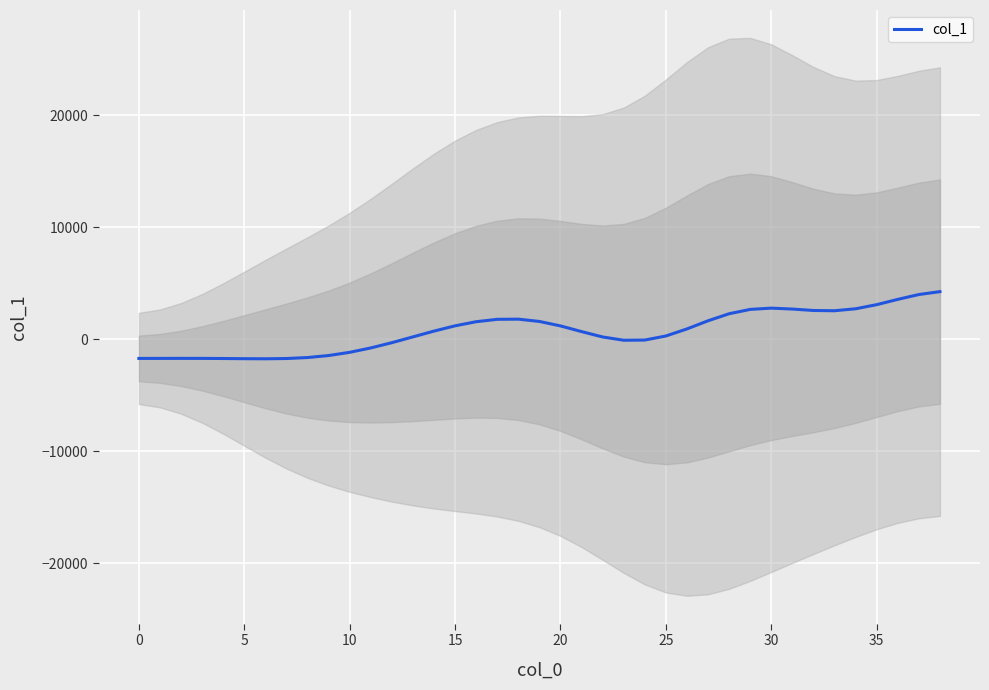

Which category has the highest value across all series?

38